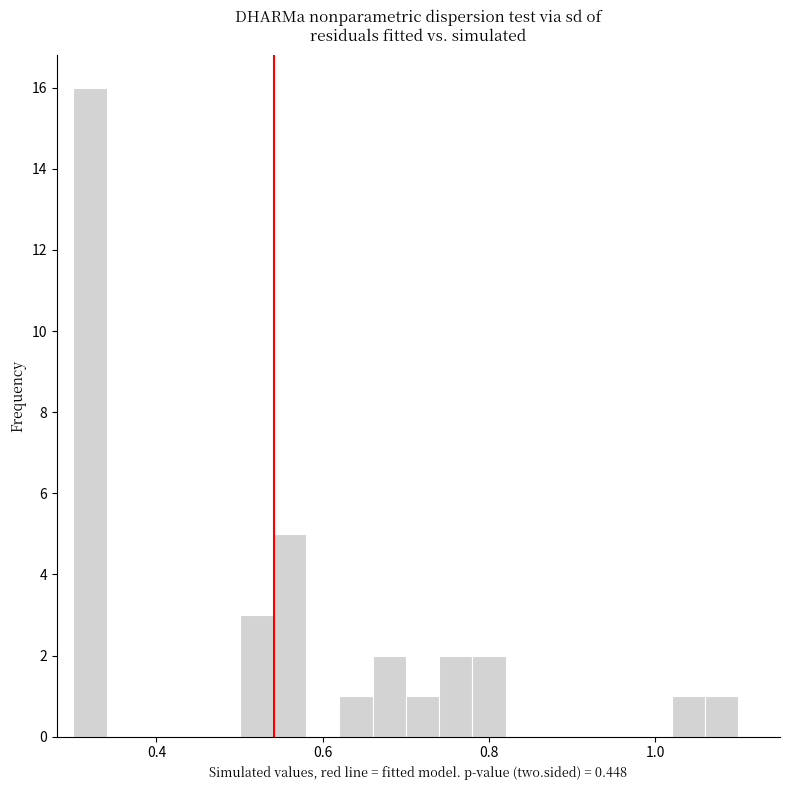

Read against the x-axis, roughly where is the centre of the tallest bar?

0.32